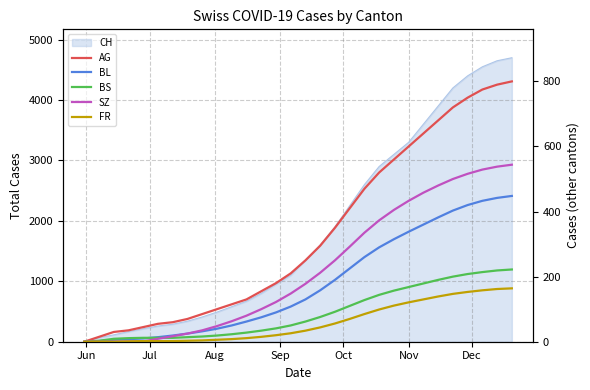

What is the average value of the BS series?

88